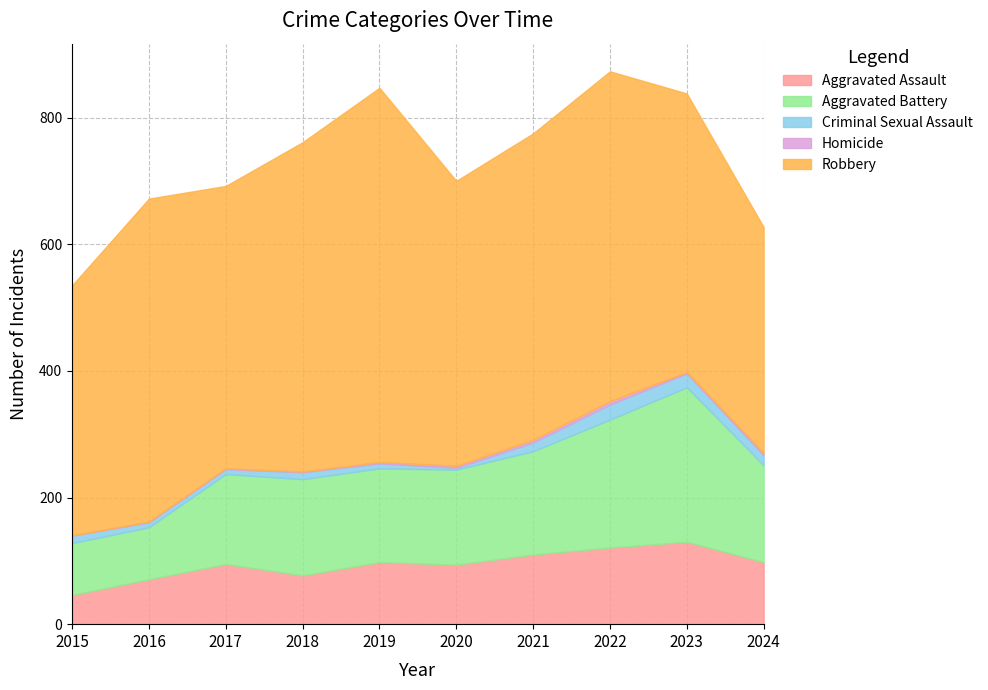

In Robbery, how many points are lower than both neighbors (excluding endpoints)?

2